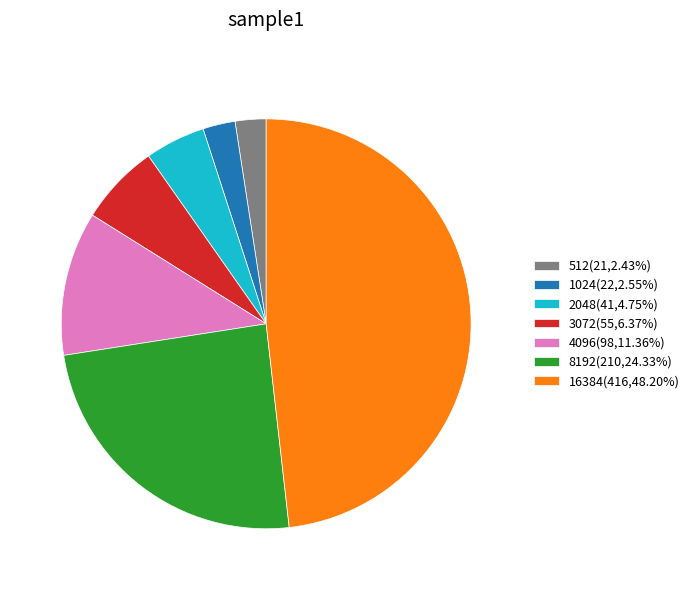

Does 1024(22,2.55%) represent more than half of the total?

No